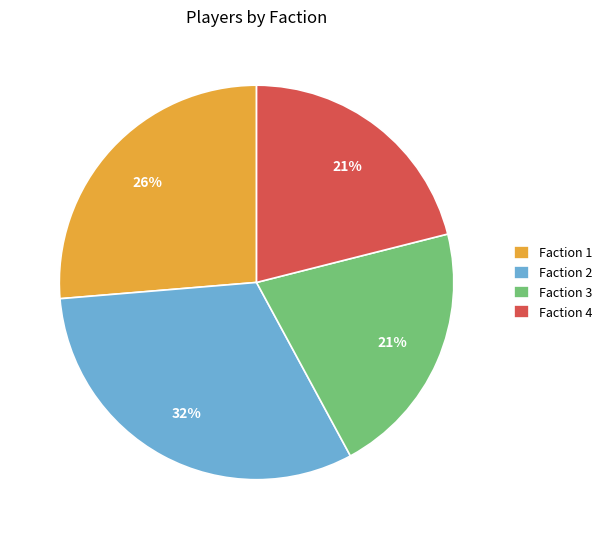

What is the ratio of the value at Faction 2 to the value at Faction 4?

1.5